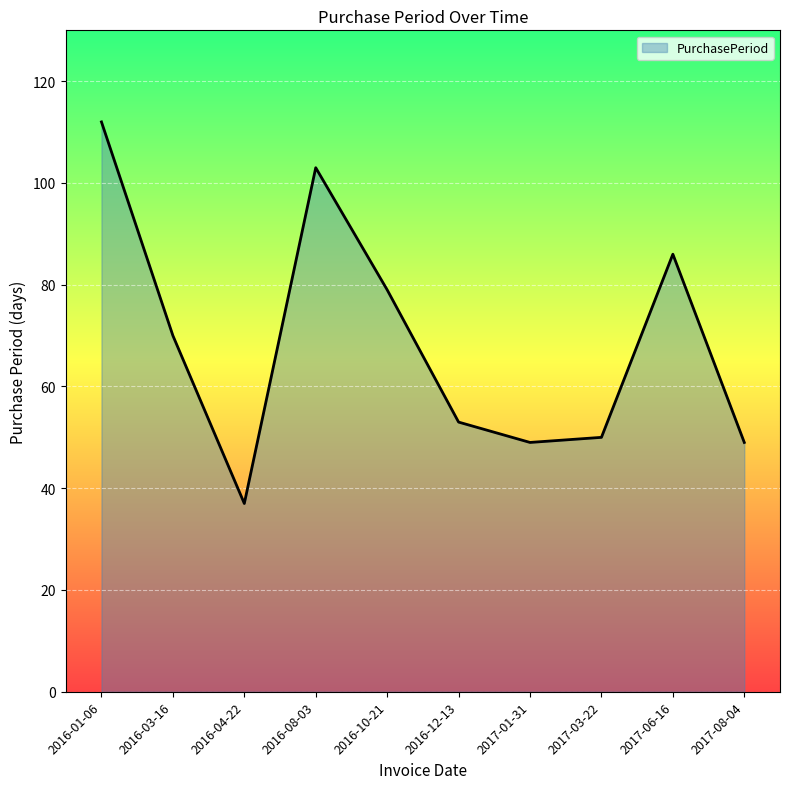

What is the average value?

69